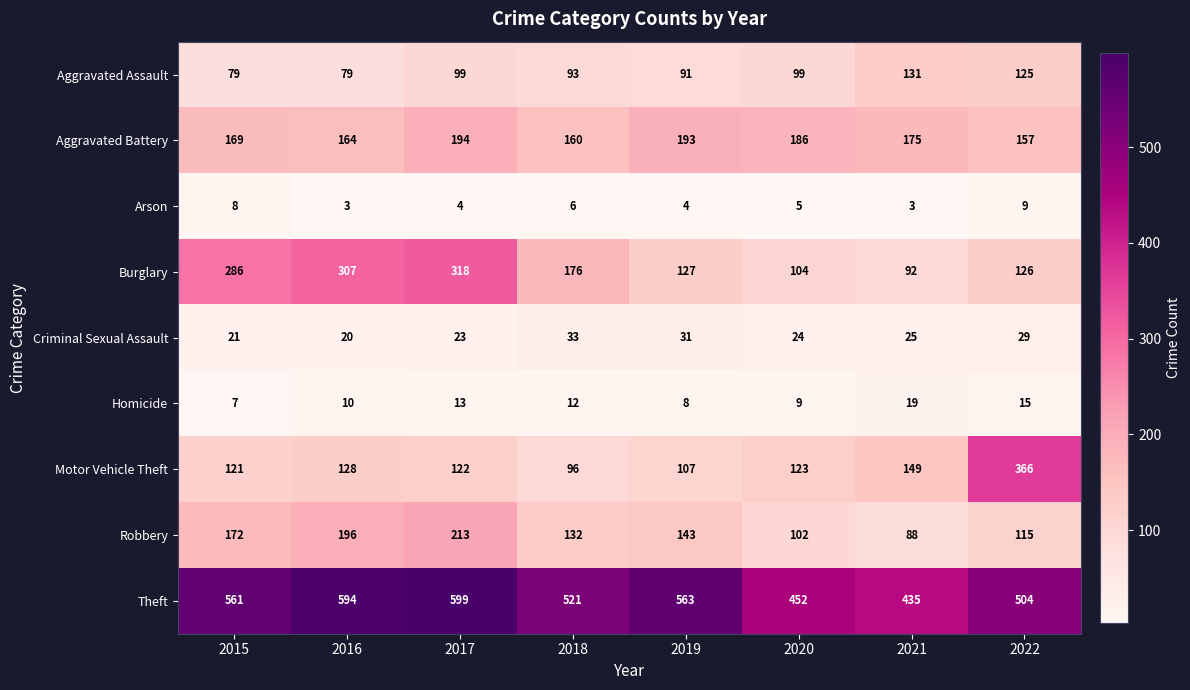

At 2020, list the series in order from smallest to largest.

Arson, Homicide, Criminal Sexual Assault, Aggravated Assault, Robbery, Burglary, Motor Vehicle Theft, Aggravated Battery, Theft